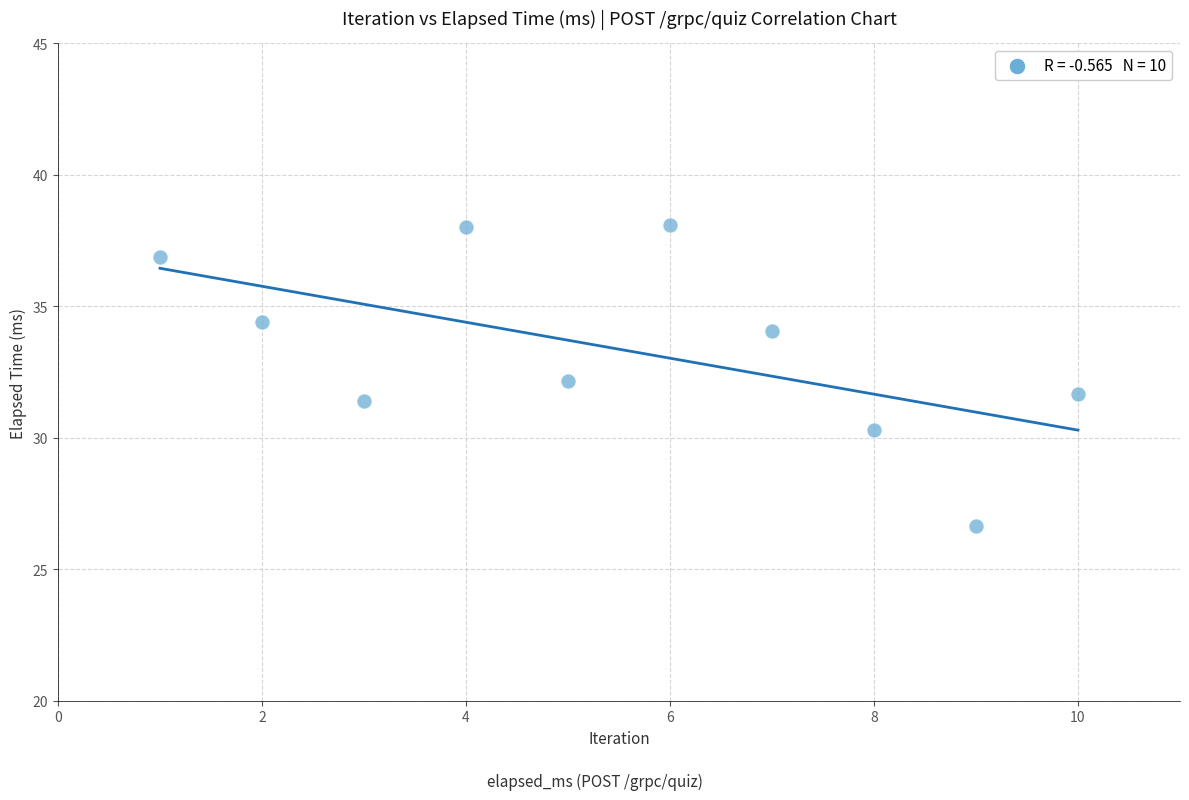

What is the average Y value?

33.4